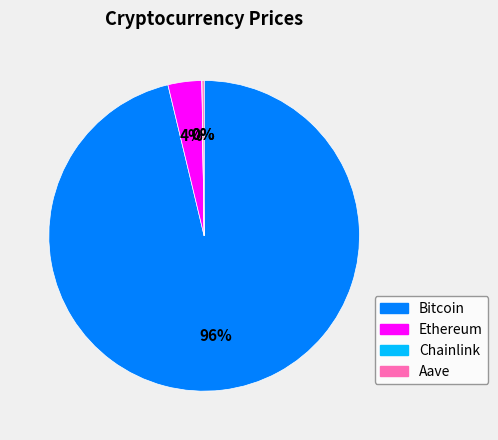

To the nearest percent, what percentage of the pie is Bitcoin?

96%